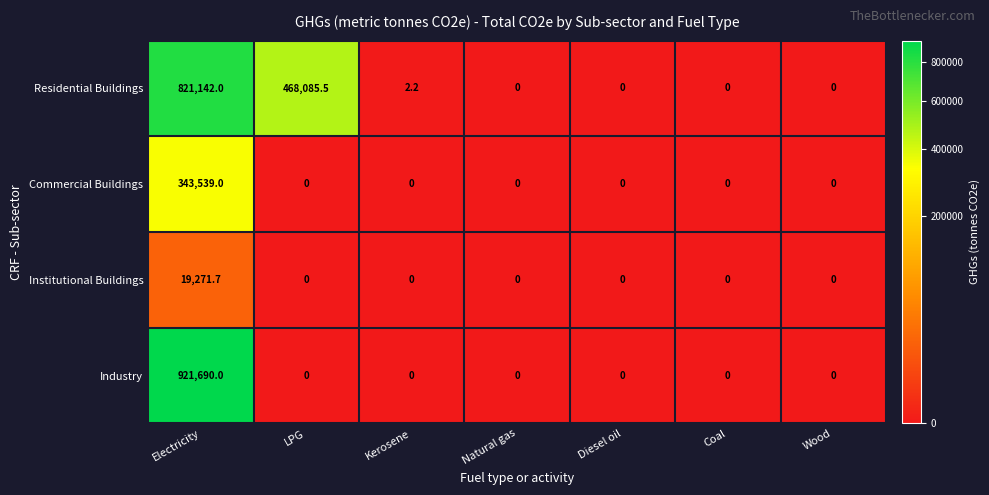

Rank the series by their average value, from lowest to highest.

Institutional Buildings, Commercial Buildings, Industry, Residential Buildings